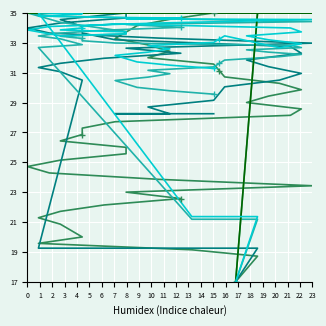

What is the sum of all col_40 values?

1064.4